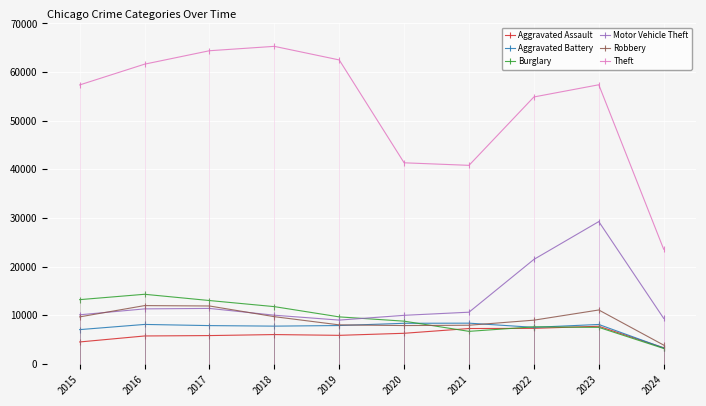

True or false: Aggravated Assault has more than 1 points higher than both neighbors.

True